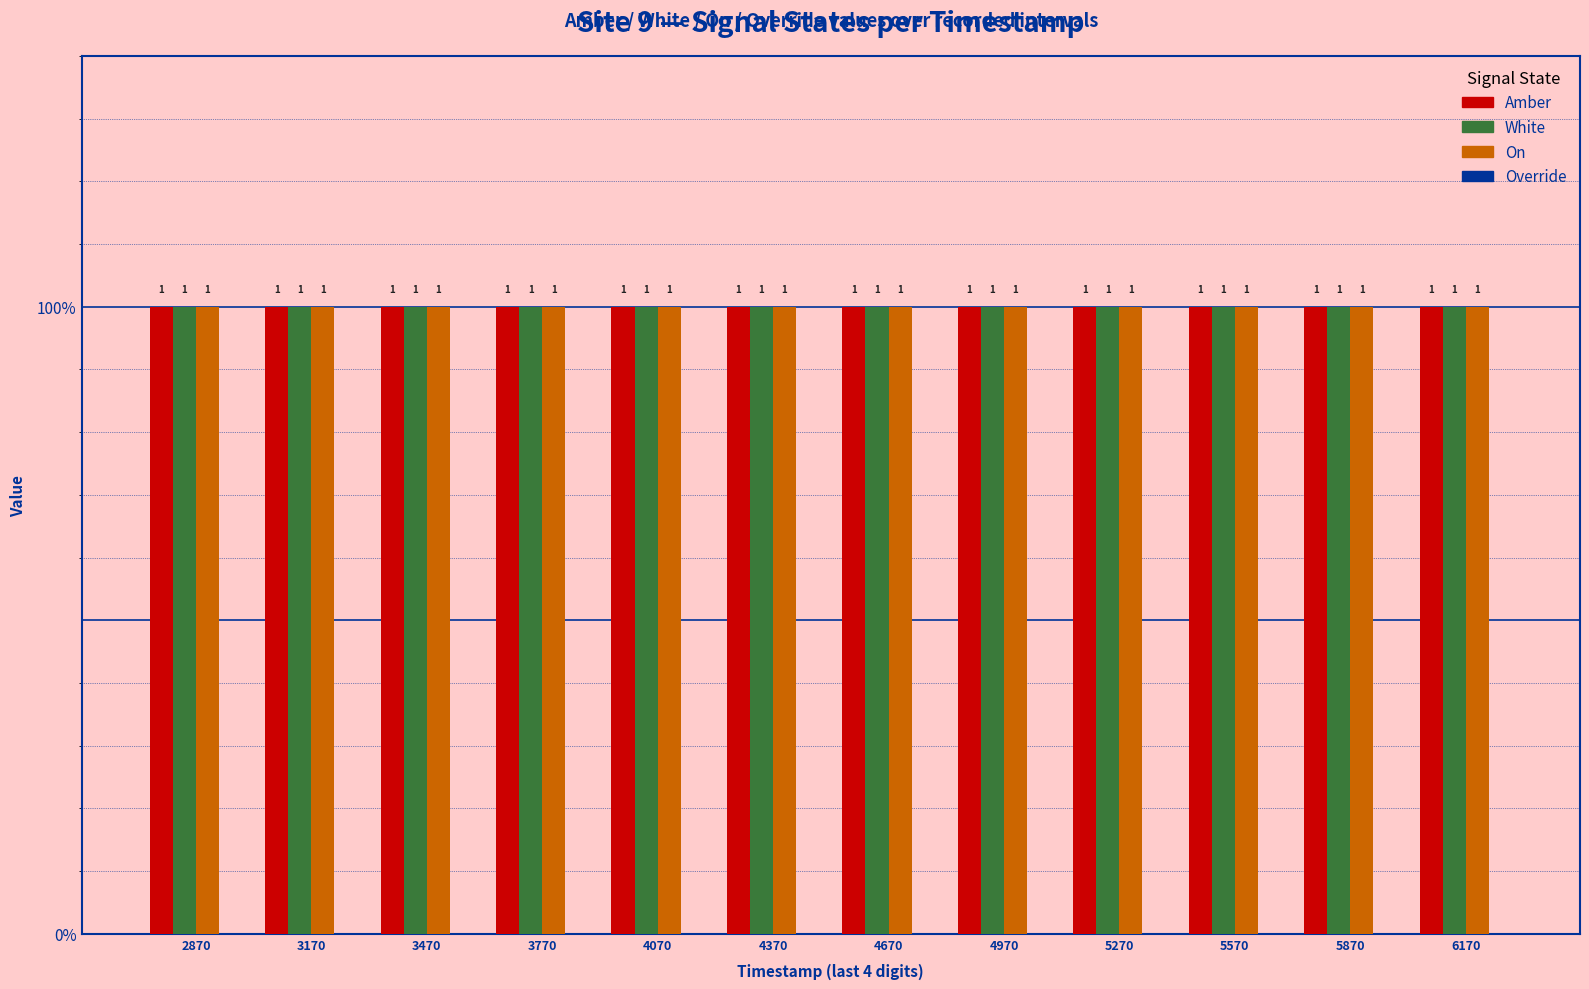

True or false: Override has a value of 0 at 4370.

True